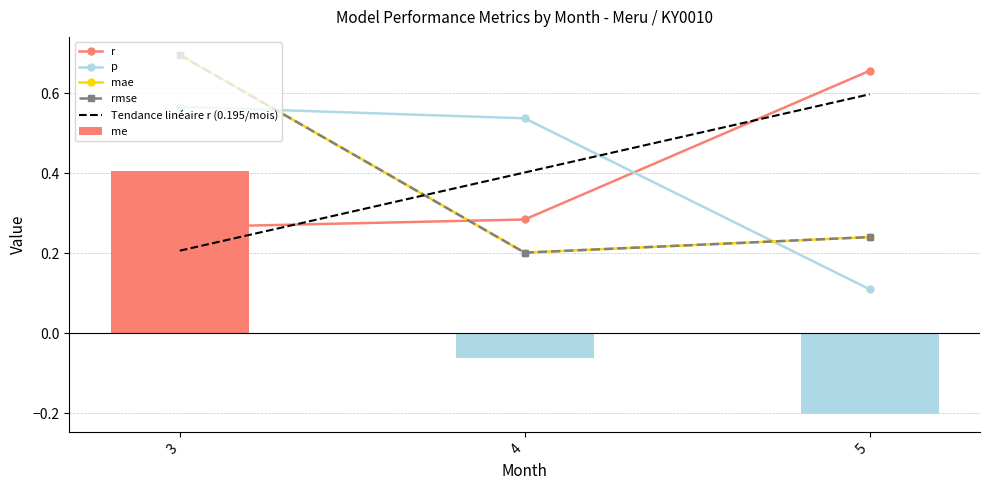

Is the value of p at 5 greater than the value of me at 4?

Yes